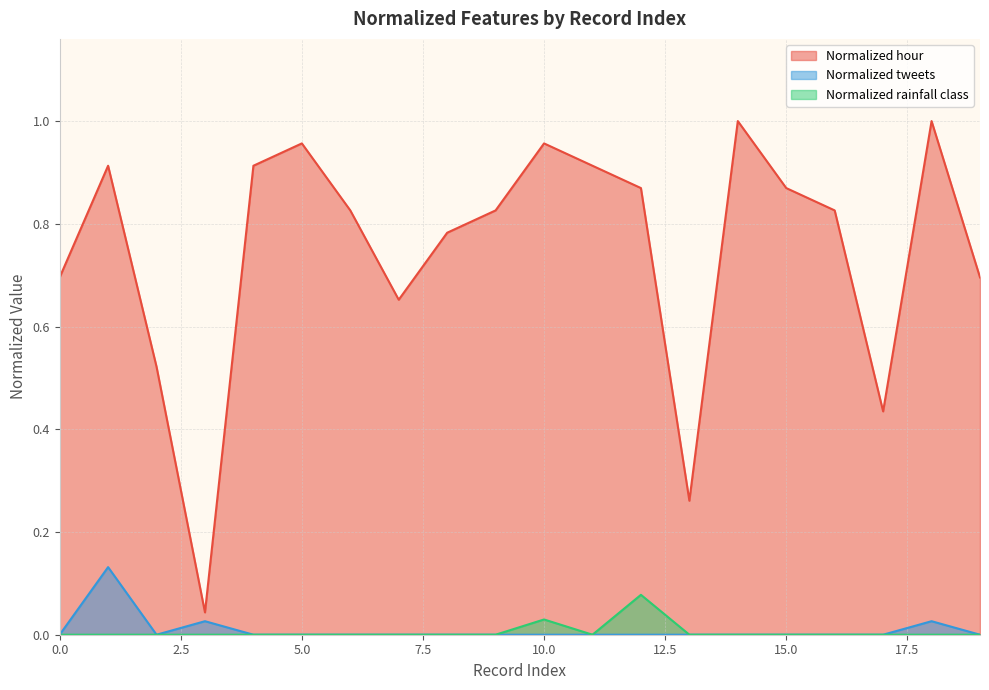

True or false: Normalized tweets and Normalized hour cross at least once.

False